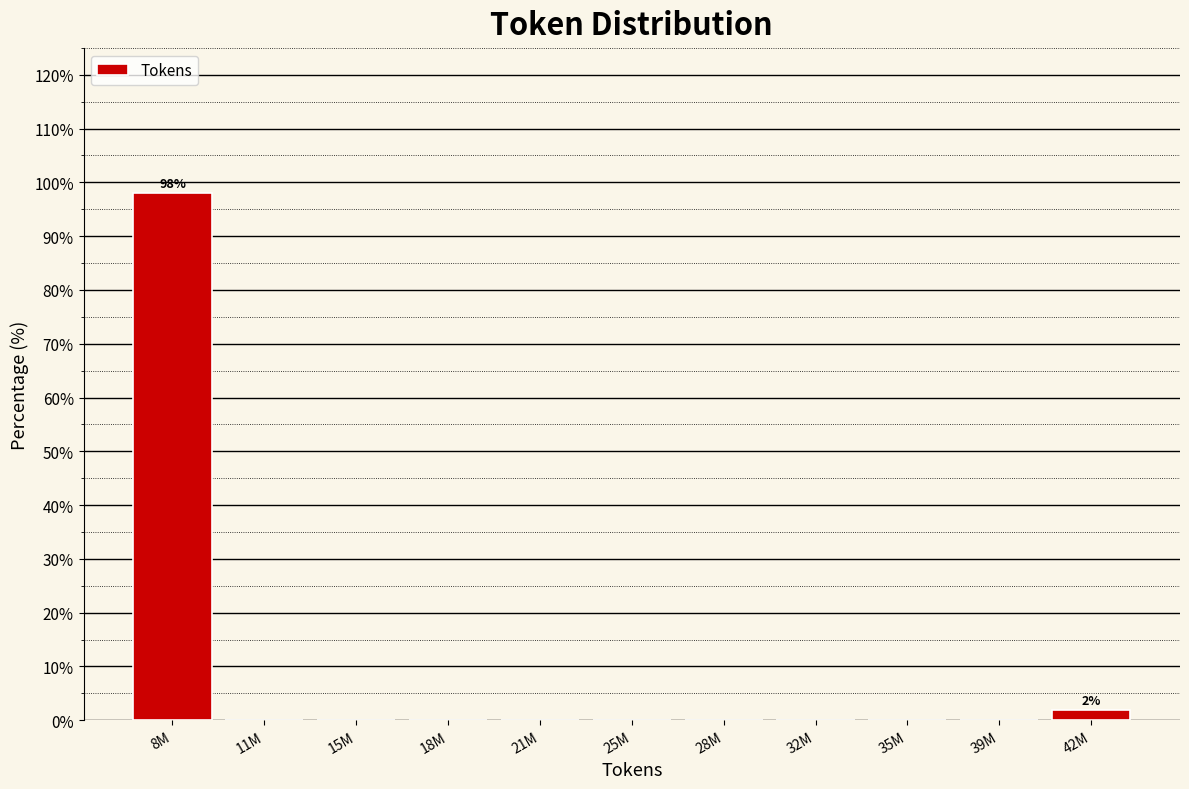

Reading left to right, list all the values displayed in this chart.

8M=98.1	11M=0.0	15M=0.0	18M=0.0	21M=0.0	25M=0.0	28M=0.0	32M=0.0	35M=0.0	39M=0.0	42M=1.9